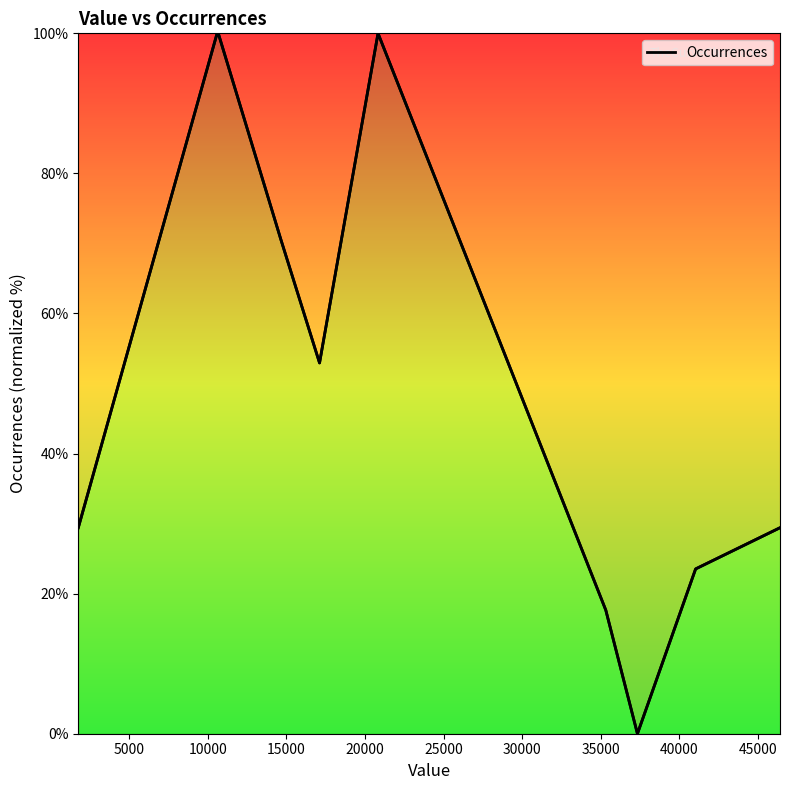

How many lines are shown in the chart?

1